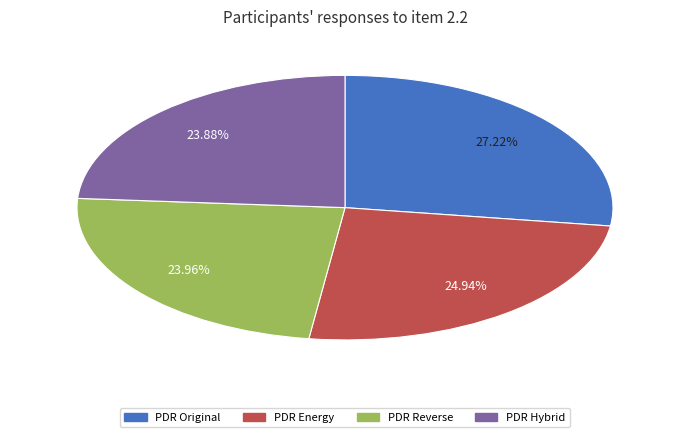

How many segments does this pie chart have?

4